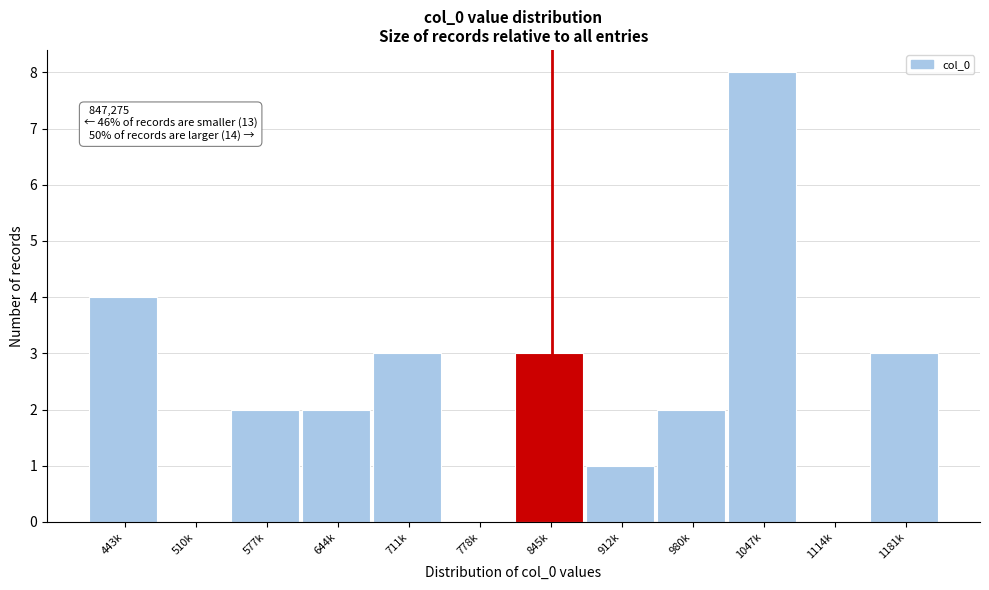

Reading left to right, list all the values displayed in this chart.

443k=4	510k=0	577k=2	644k=2	711k=3	778k=0	845k=3	912k=1	980k=2	1047k=8	1114k=0	1181k=3